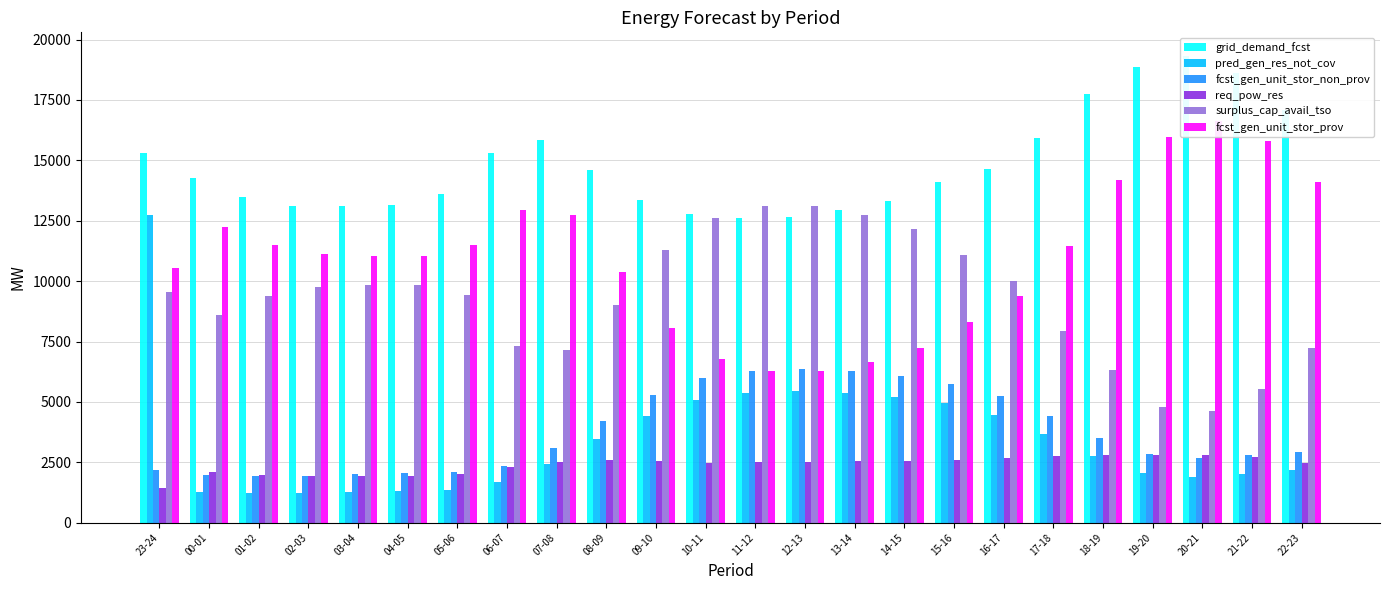

How many categories are shown in the chart?

24